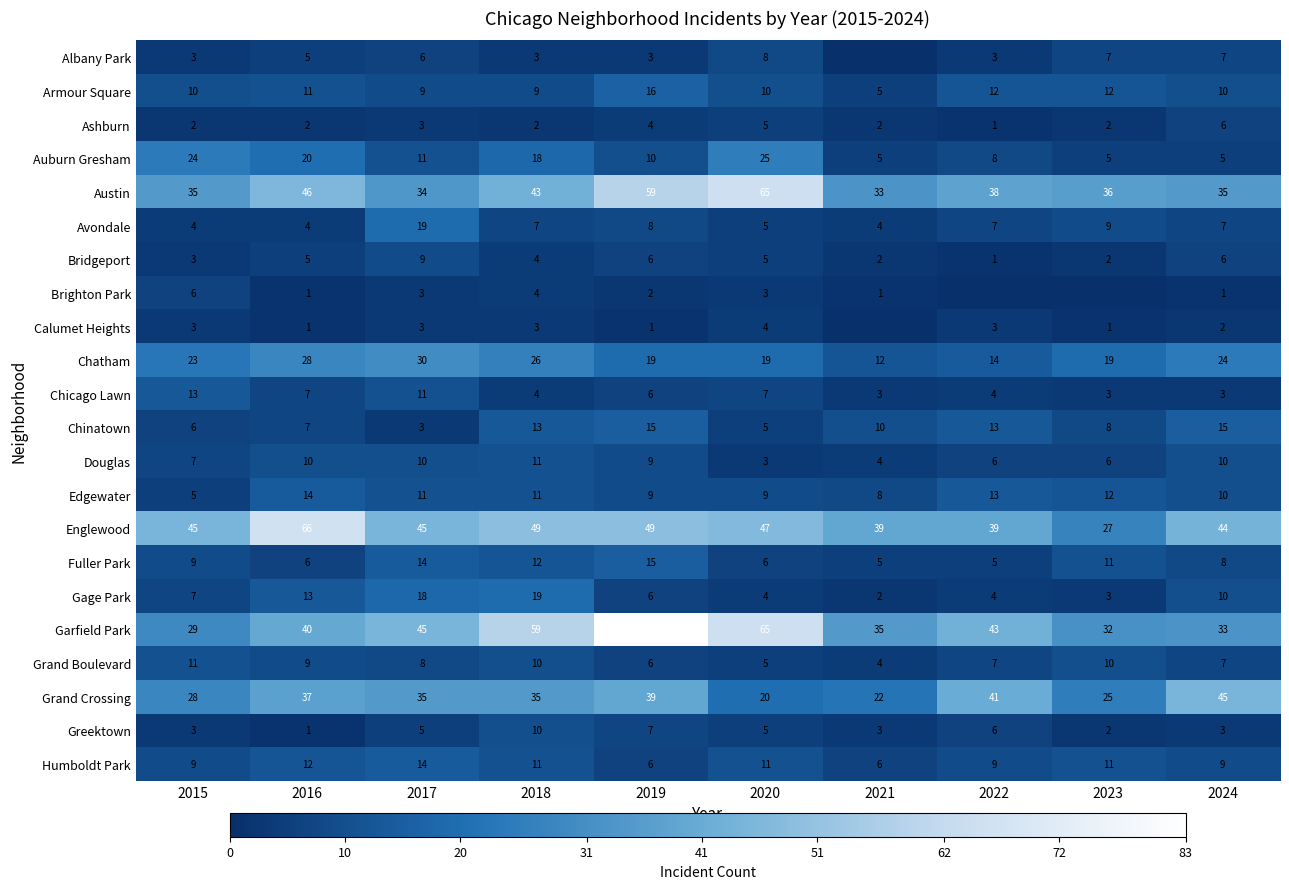

What is the difference between the second highest and second lowest values in the Douglas series?

6